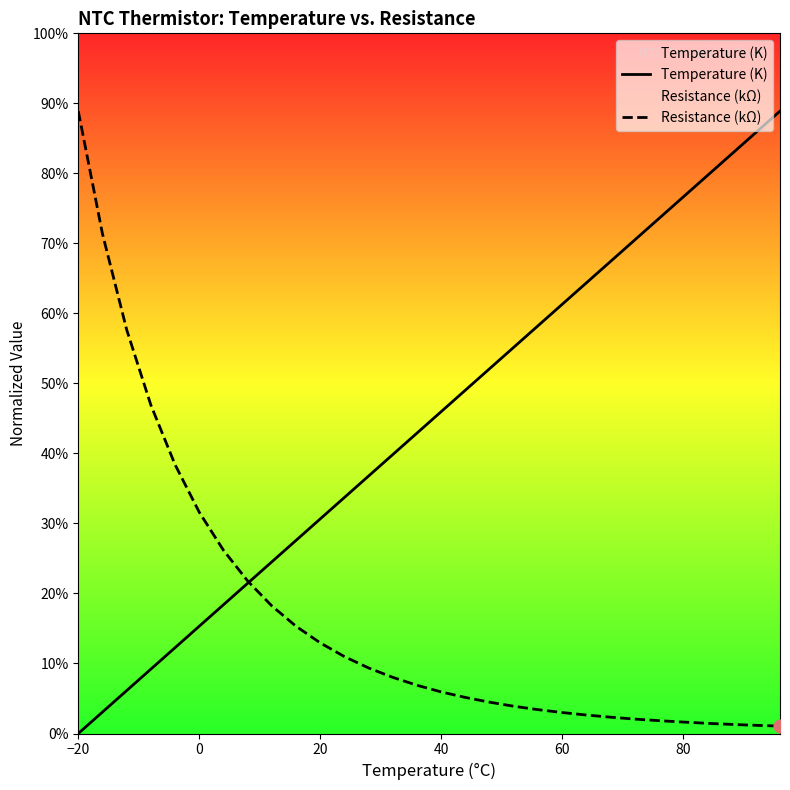

At how many categories does at least one series exceed 57?

11